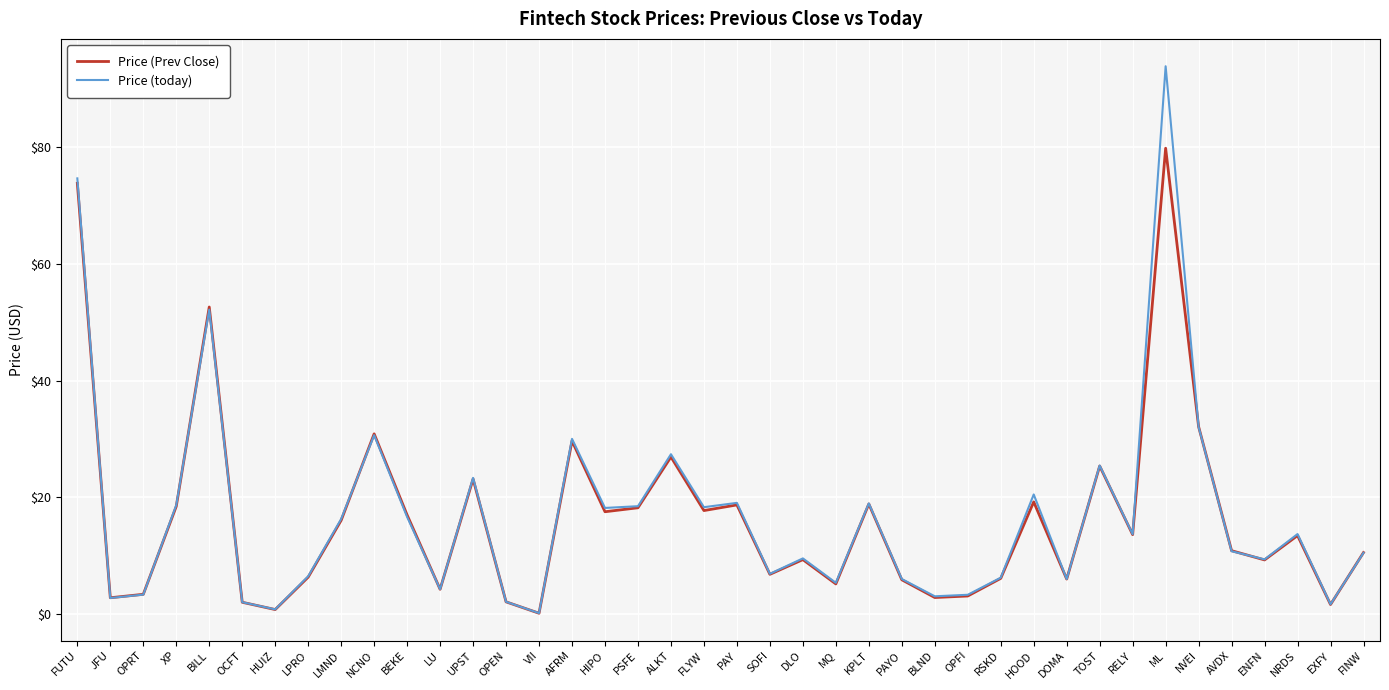

What are all the series names shown in the legend?

Price (Prev Close), Price (today)